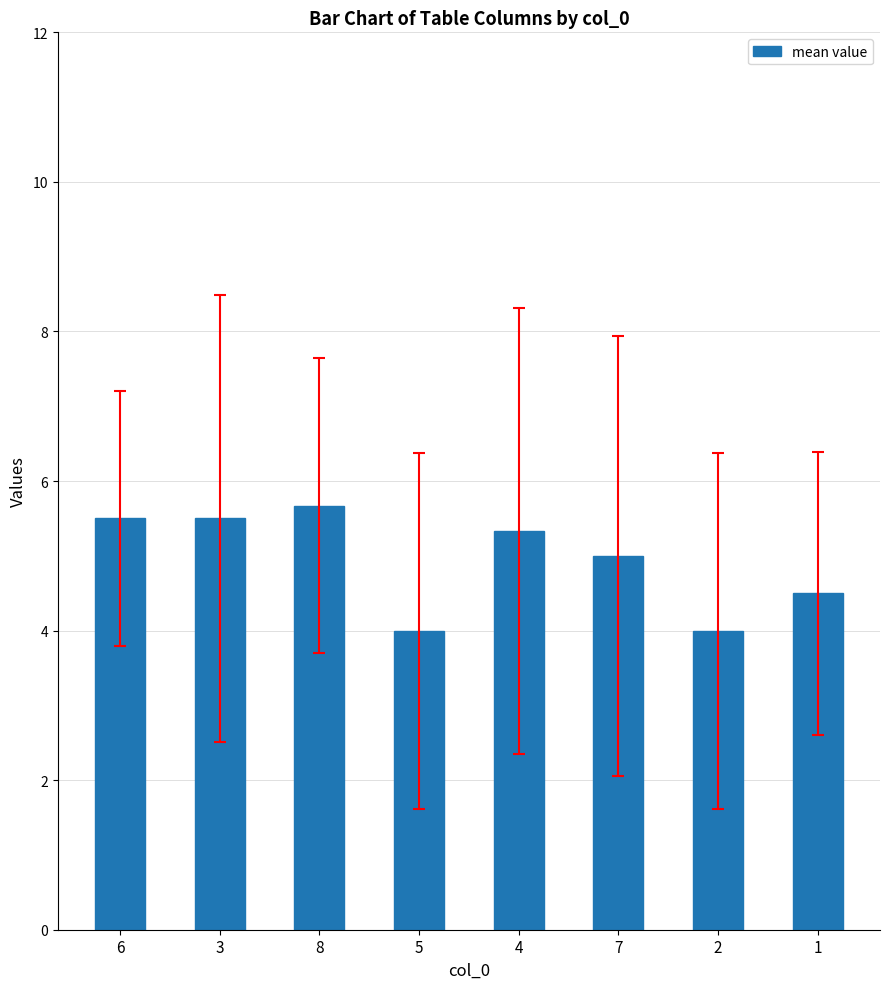

What is the difference between the second highest and second lowest values?

1.5